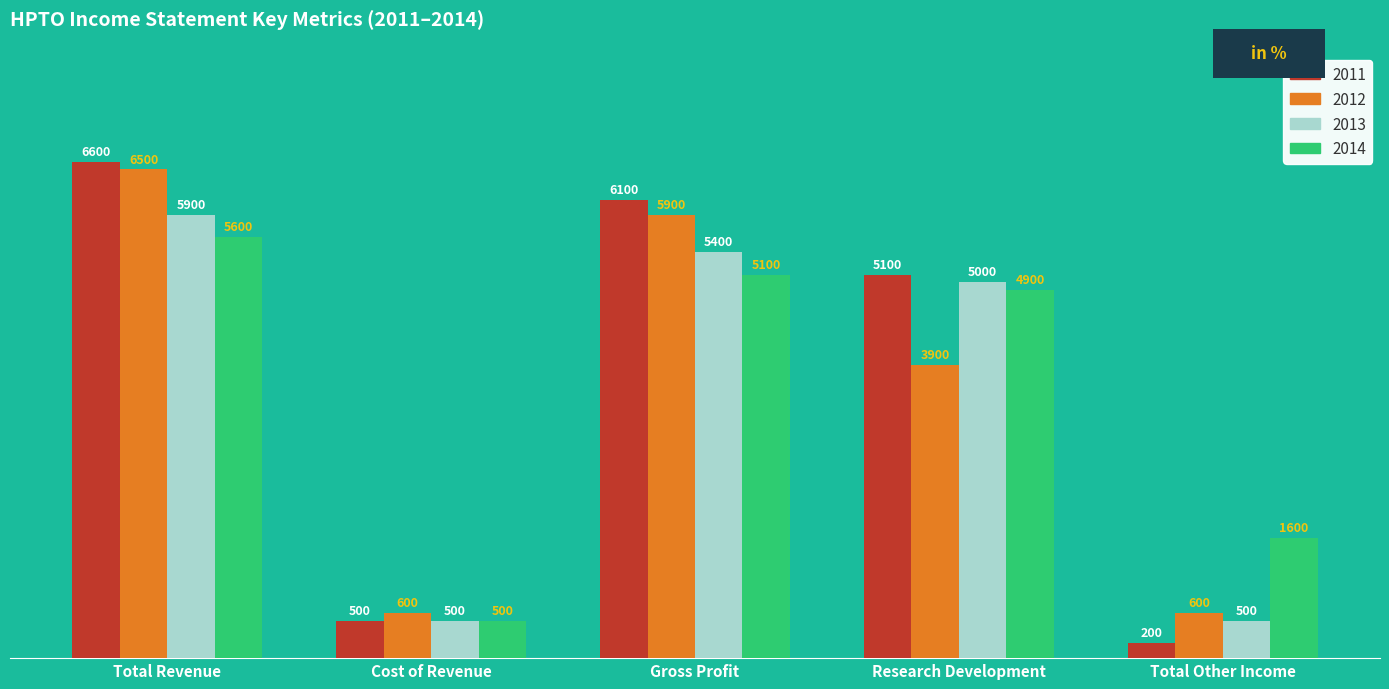

The value of 2011 at Total Revenue is 6600. True or false?

True